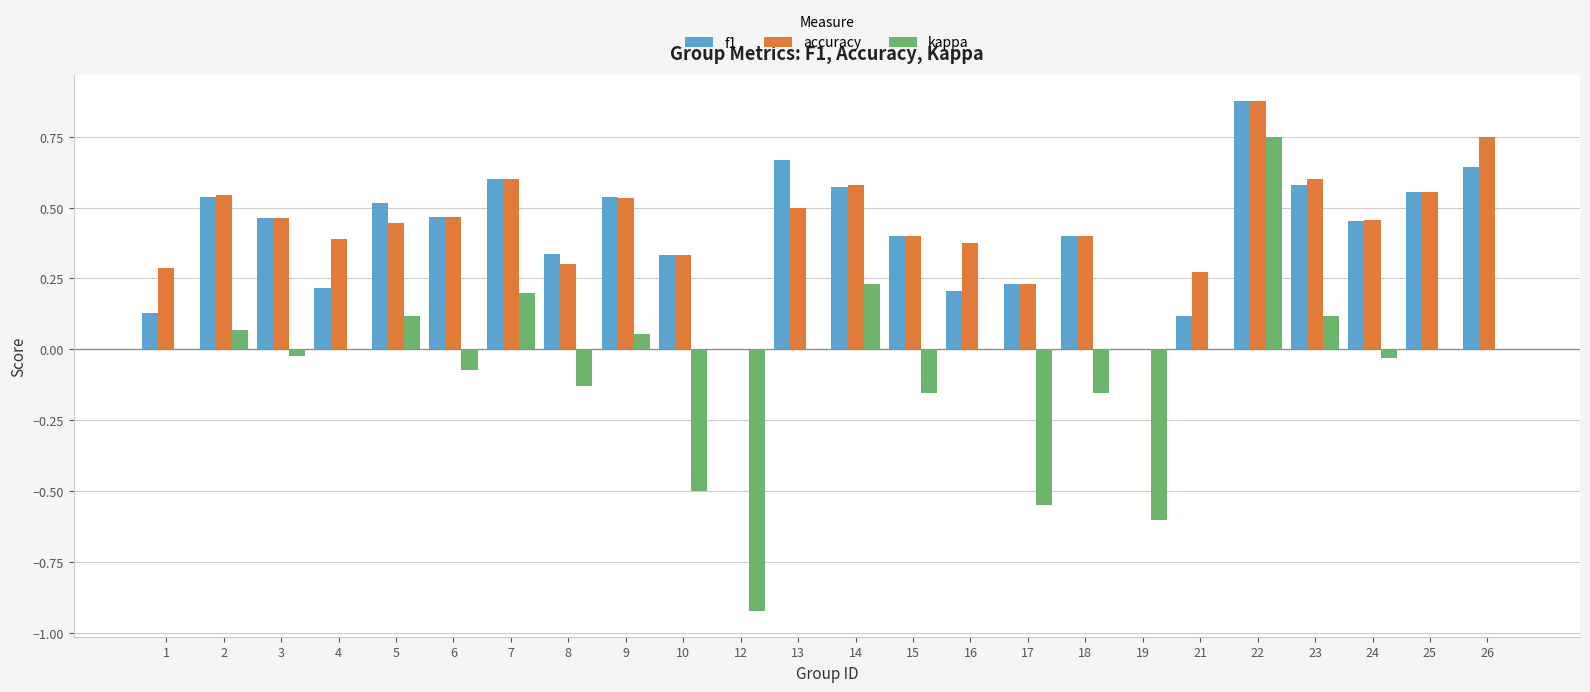

Which series has the widest spread of values?

kappa